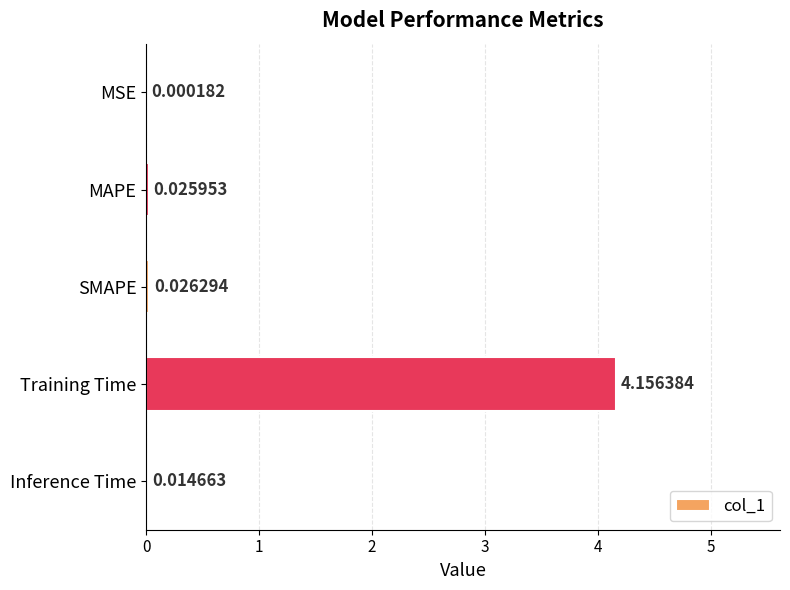

Are the bars horizontal?

Yes